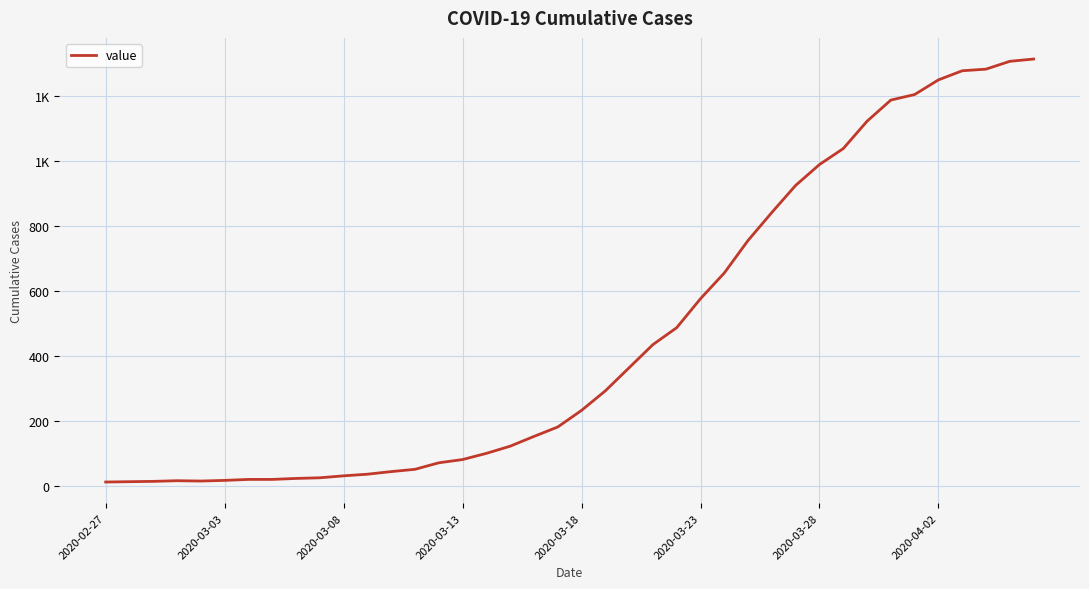

Does the chart have visible grid lines?

Yes